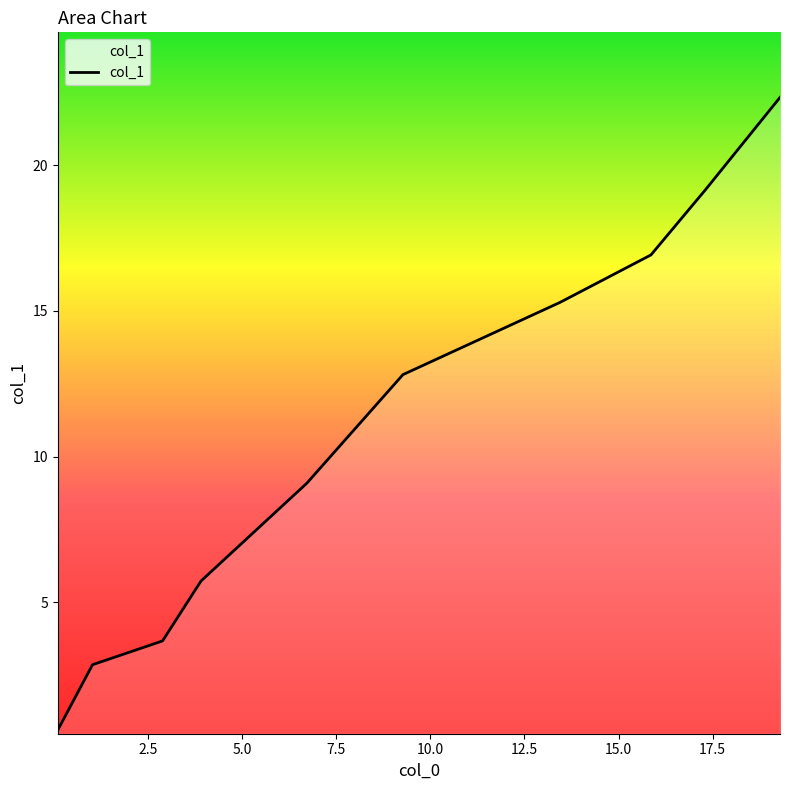

What is the minimum value shown in the chart?

0.6